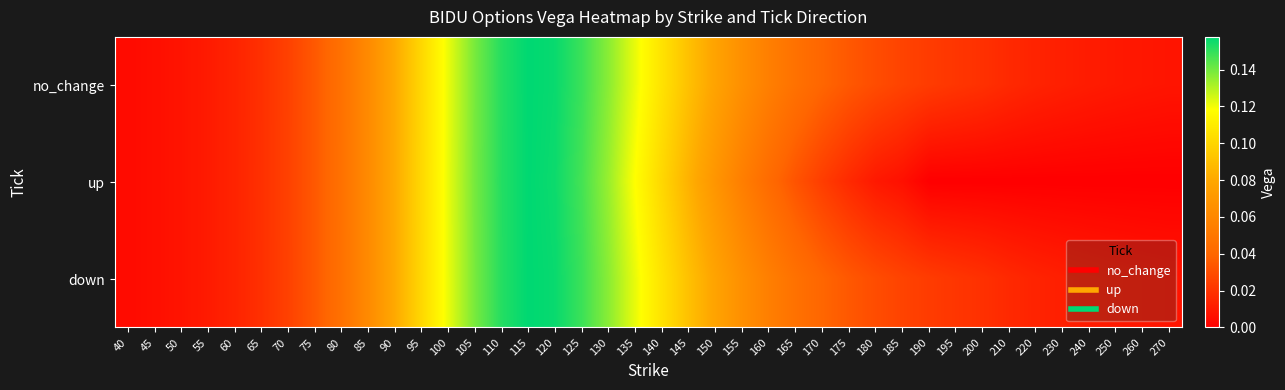

Reading left to right, what are all the values shown in this chart?

no_change: 40=0.0	45=0.0	50=0.0	55=0.0	60=0.0	65=0.0	70=0.0	75=0.0	80=0.0	85=0.1	90=0.1	95=0.1	100=0.1	105=0.1	110=0.2	115=0.2	120=0.2	125=0.1	130=0.1	135=0.1	140=0.1	145=0.1	150=0.1	155=0.1	160=0.1	165=0.0	170=0.0	175=0.0	180=0.0	185=0.0	190=0.0	195=0.0	200=0.0	210=0.0	220=0.0	230=0.0	240=0.0	250=0.0	260=0.0	270=0.0
up: 40=0.0	45=0.0	50=0.0	55=0.0	60=0.0	65=0.0	70=0.0	75=0.0	80=0.0	85=0.1	90=0.1	95=0.1	100=0.1	105=0.1	110=0.2	115=0.2	120=0.2	125=0.1	130=0.1	135=0.1	140=0.1	145=0.1	150=0.1	155=0.1	160=0.0	165=0.0	170=0.0	175=0.0	180=0.0	185=0.0	190=0.0	195=0.0	200=0.0	210=0.0	220=0.0	230=0.0	240=0.0	250=0.0	260=0.0	270=0.0
down: 40=0.0	45=0.0	50=0.0	55=0.0	60=0.0	65=0.0	70=0.0	75=0.0	80=0.0	85=0.1	90=0.1	95=0.1	100=0.1	105=0.1	110=0.2	115=0.2	120=0.2	125=0.1	130=0.1	135=0.1	140=0.1	145=0.1	150=0.1	155=0.1	160=0.1	165=0.0	170=0.0	175=0.0	180=0.0	185=0.0	190=0.0	195=0.0	200=0.0	210=0.0	220=0.0	230=0.0	240=0.0	250=0.0	260=0.0	270=0.0